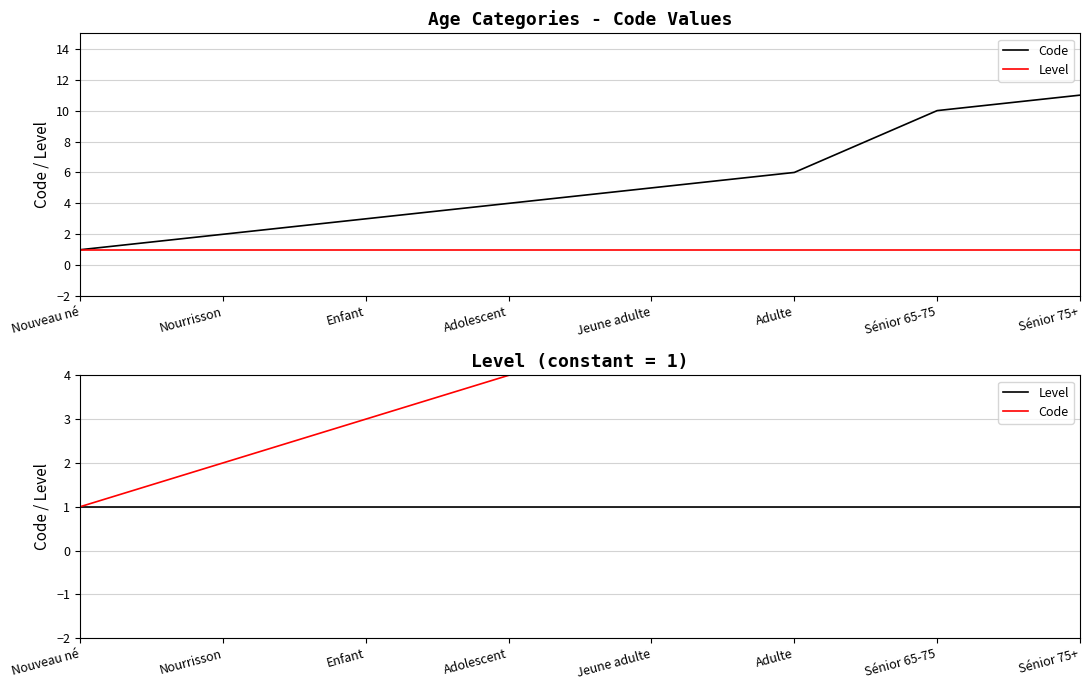

Is it true that Code equals 7 at Sénior 75+?

False